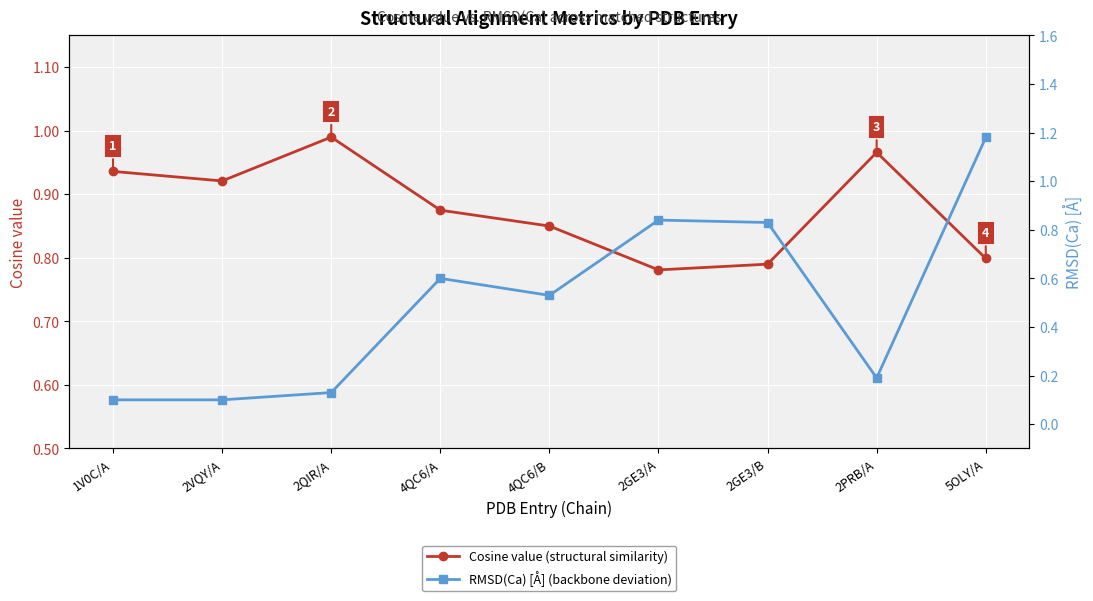

Is it true that Cosine value equals 0.8 at 2GE3/B?

True